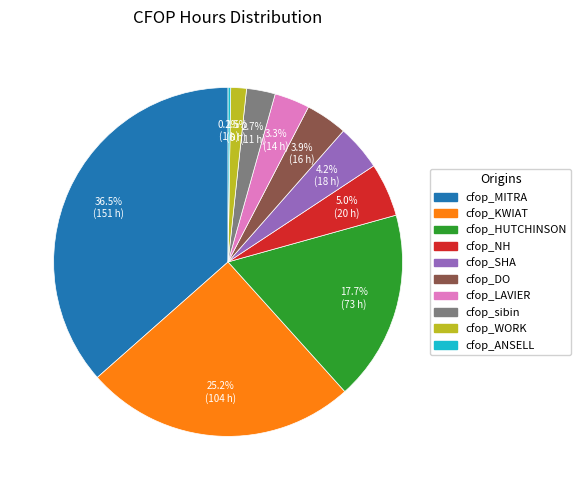

Does cfop_NH represent more than half of the total?

No